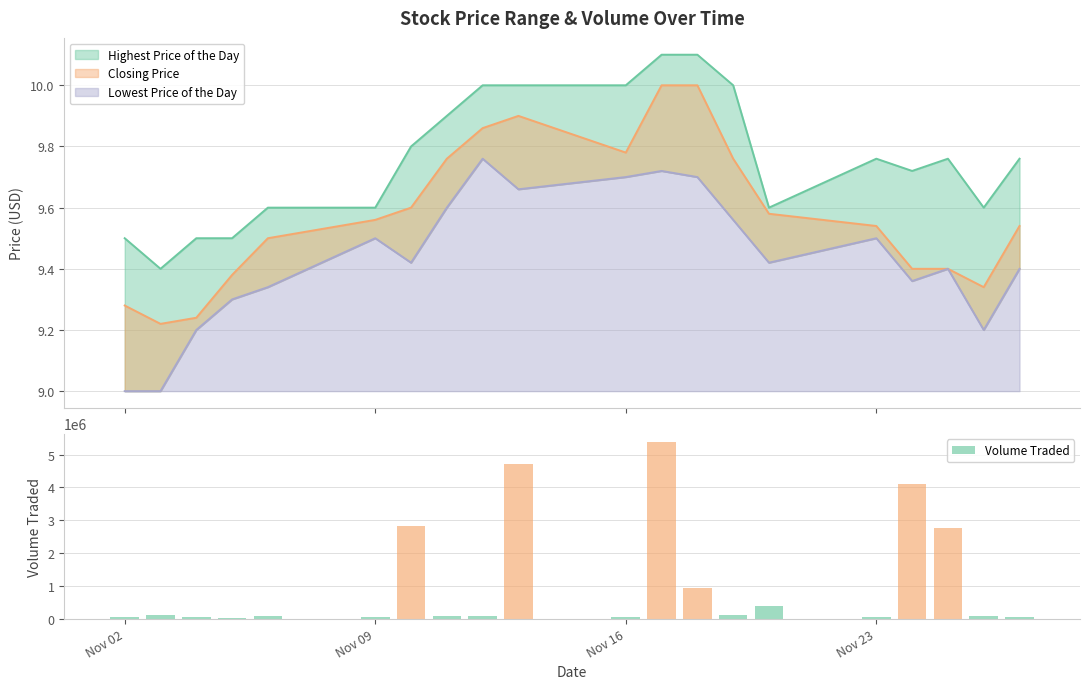

What is the difference between the second highest and second lowest values in the Volume Traded series?

4692400